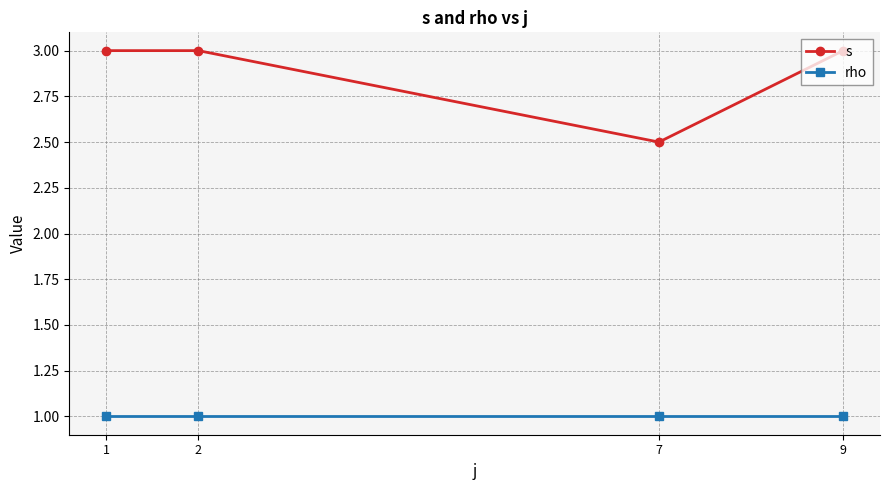

Reading left to right, extract all data points from this chart.

s: 3.0	3.0	2.5	3.0
rho: 1.0	1.0	1.0	1.0